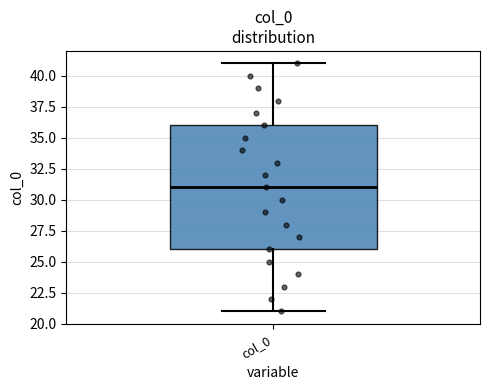

Read this box plot against the y-axis: the position of the median line, the range covered by the box, and the ends of both whiskers. The values are not printed on the chart, so give them approximately, as read against the axis.

median 31, box 26 to 36, whiskers 21 to 41